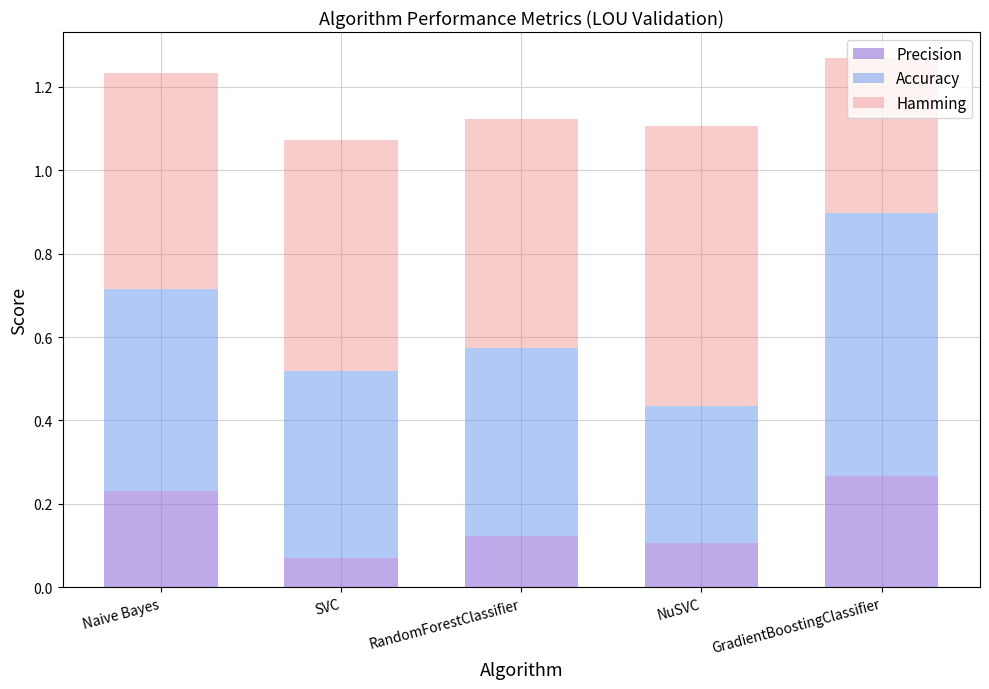

What is the sum of all Precision values?

0.8